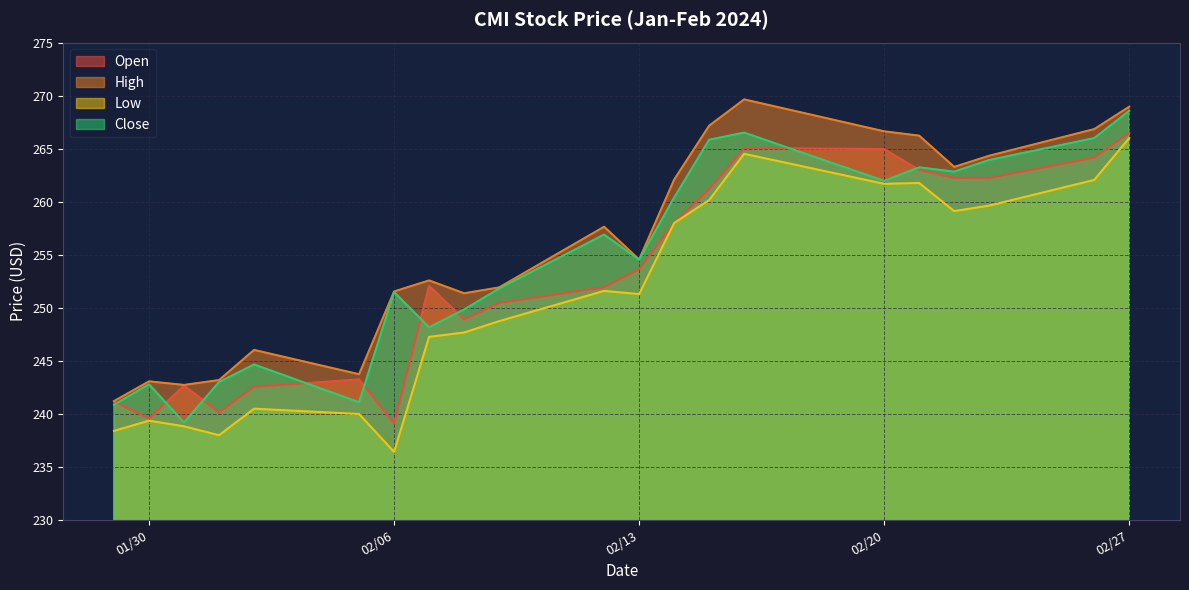

True or false: Low and High cross at least once.

False